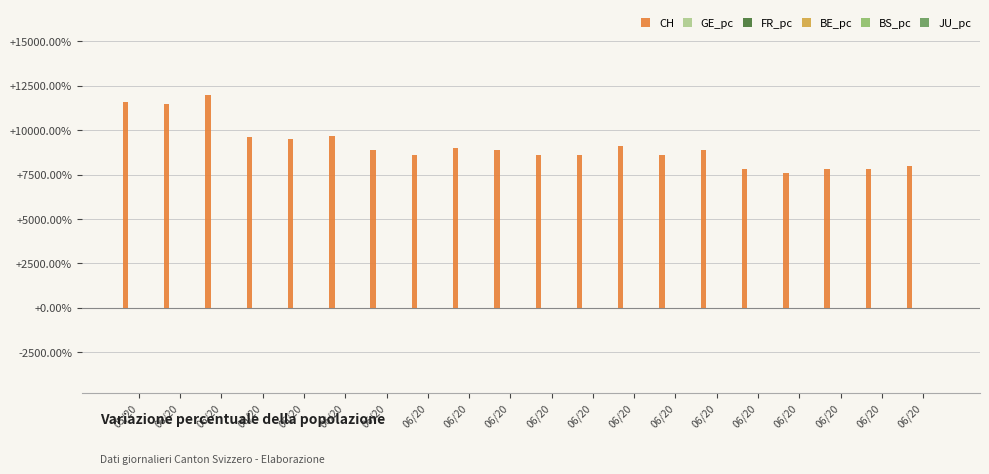

How many groups of bars are there?

20